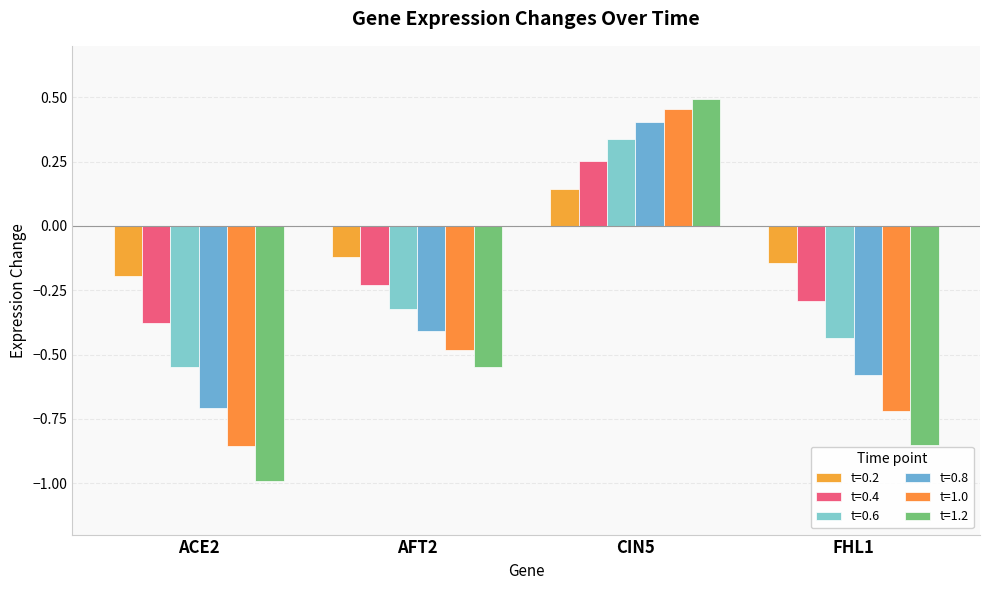

Reading left to right, extract all data points from this chart.

0.2: ACE2=-0.2	AFT2=-0.1	CIN5=0.1	FHL1=-0.1
0.4: ACE2=-0.4	AFT2=-0.2	CIN5=0.3	FHL1=-0.3
0.6: ACE2=-0.5	AFT2=-0.3	CIN5=0.3	FHL1=-0.4
0.8: ACE2=-0.7	AFT2=-0.4	CIN5=0.4	FHL1=-0.6
1.0: ACE2=-0.9	AFT2=-0.5	CIN5=0.5	FHL1=-0.7
1.2: ACE2=-1.0	AFT2=-0.5	CIN5=0.5	FHL1=-0.9